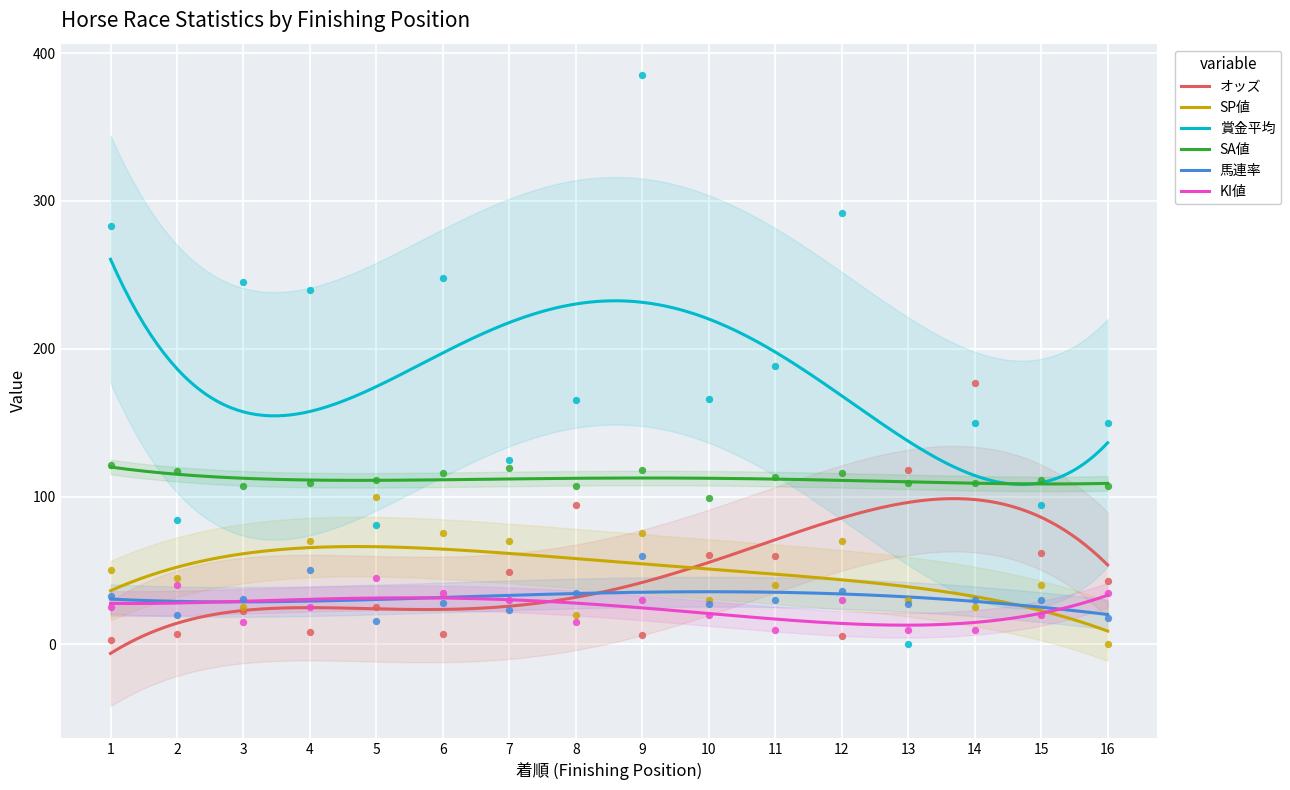

Which series contains the lowest Y value?

SP値